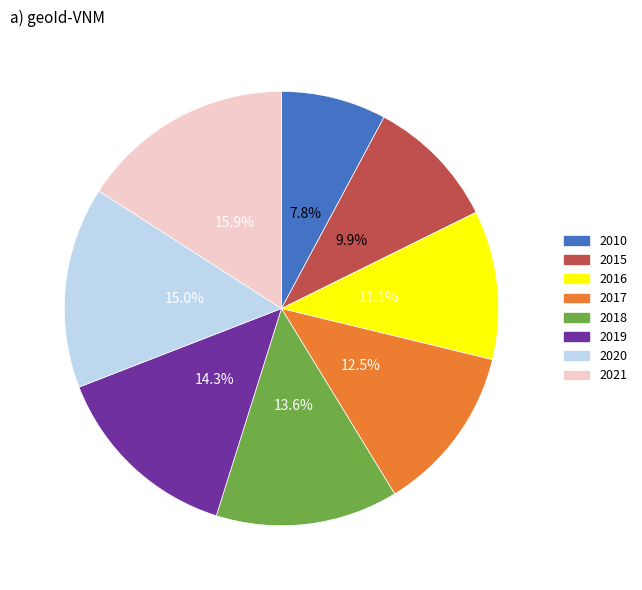

To the nearest percent, what is the difference between the 2019 and 2021 slice percentages?

2%